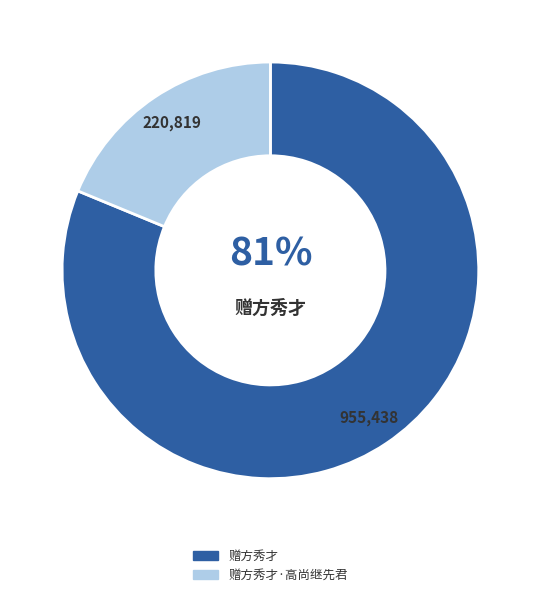

To the nearest percent, what portion does 赠方秀才 represent?

81%